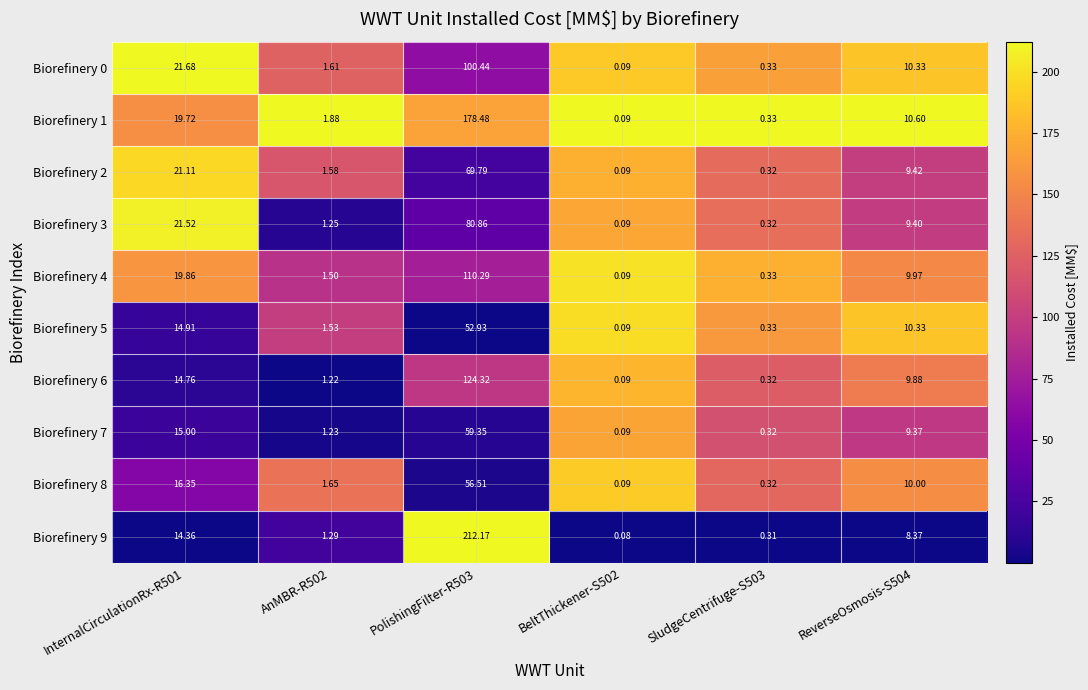

Is the value of Biorefinery 9 at ReverseOsmosis-S504 greater than the value of Biorefinery 1 at AnMBR-R502?

Yes